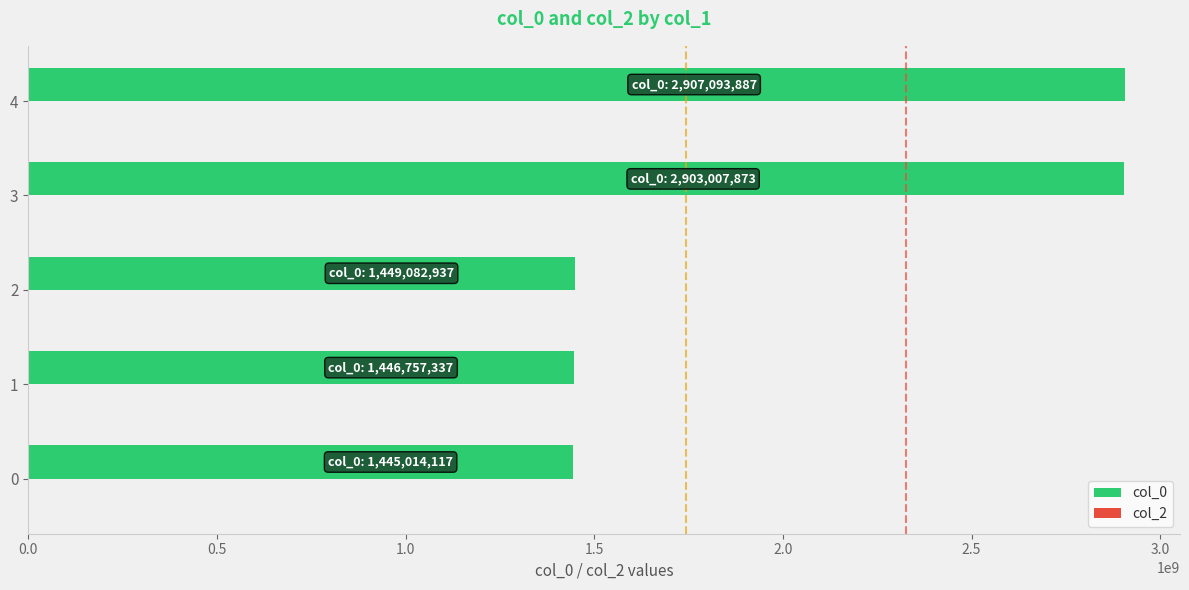

What is the change in value from 1 to 4?

+1460336550